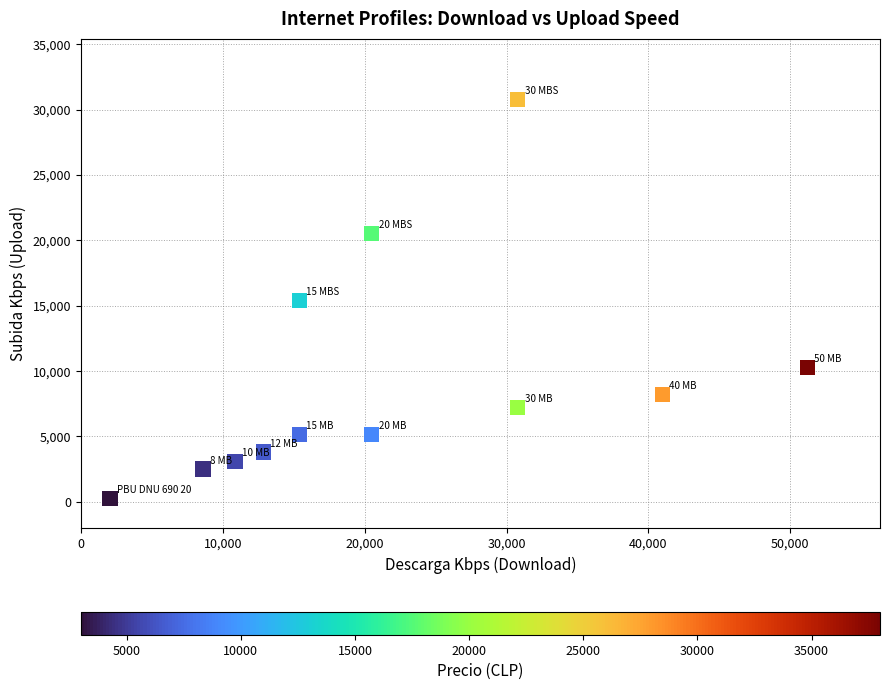

What is the average Y value?

9359